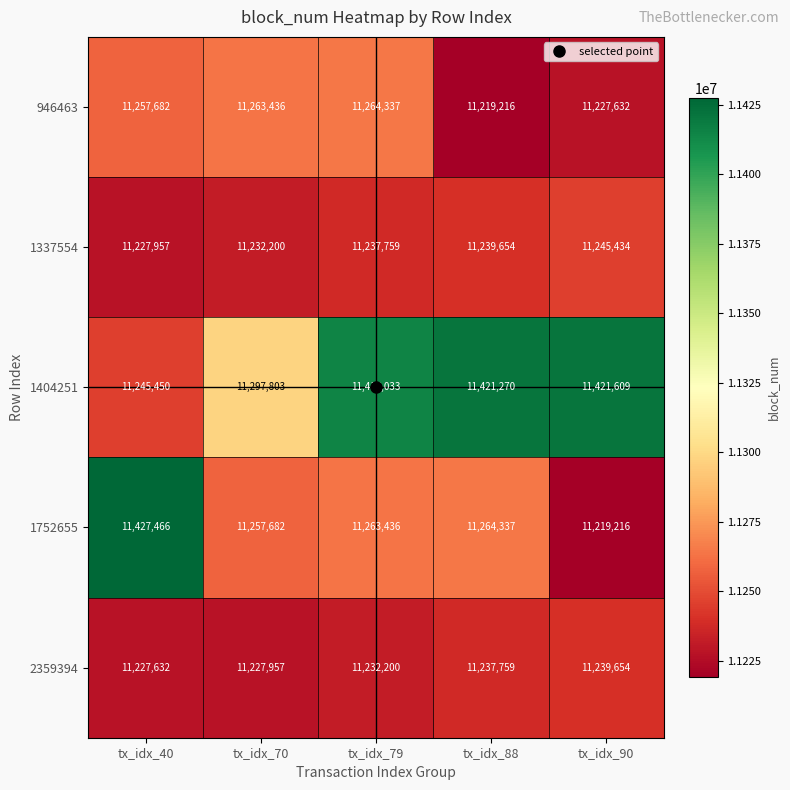

What is the minimum value shown in the chart?

11219216